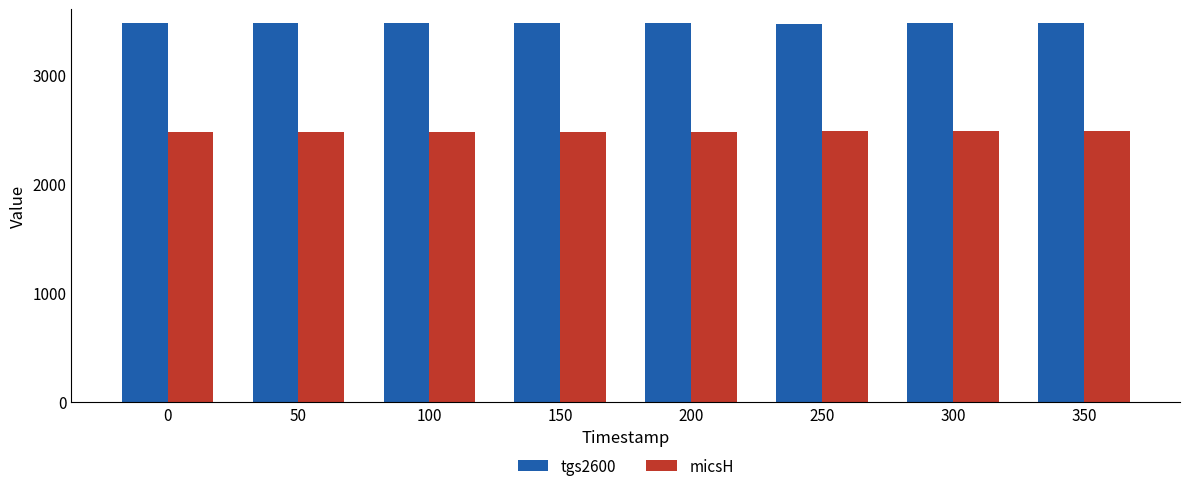

The value of micsH at 250 is 1379. True or false?

False